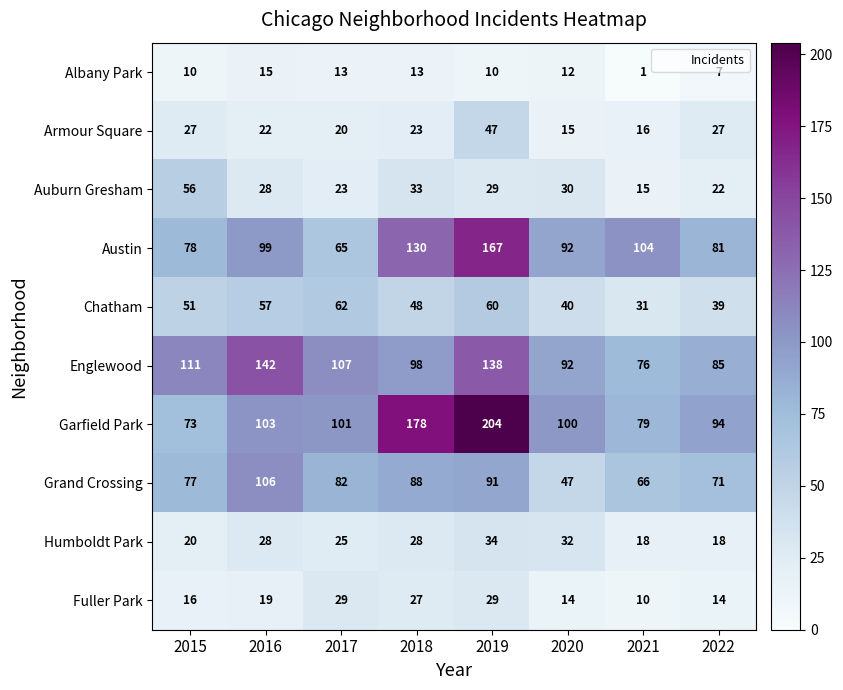

What is the spread (max minus min) of values at 2016?

127